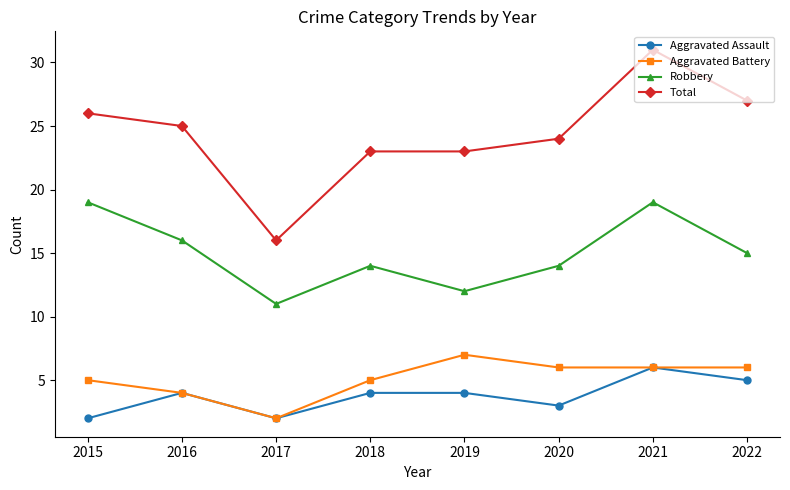

True or false: Aggravated Assault and Total intersect in this chart.

False